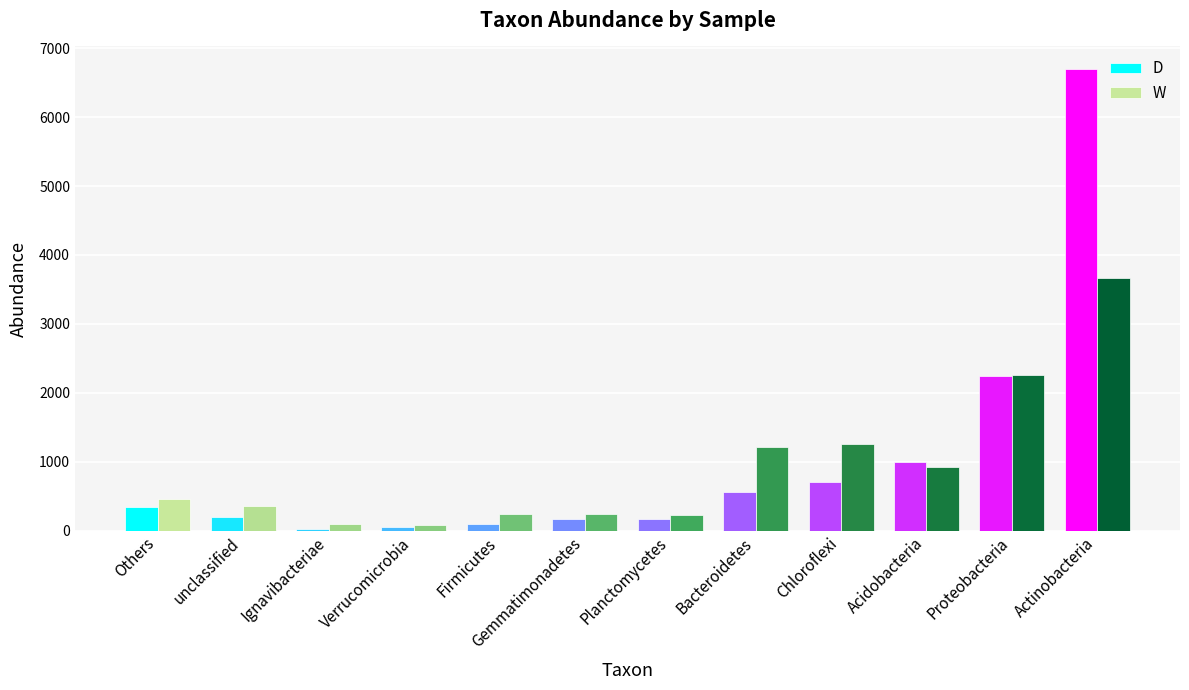

What is the minimum value shown in the chart?

24.0